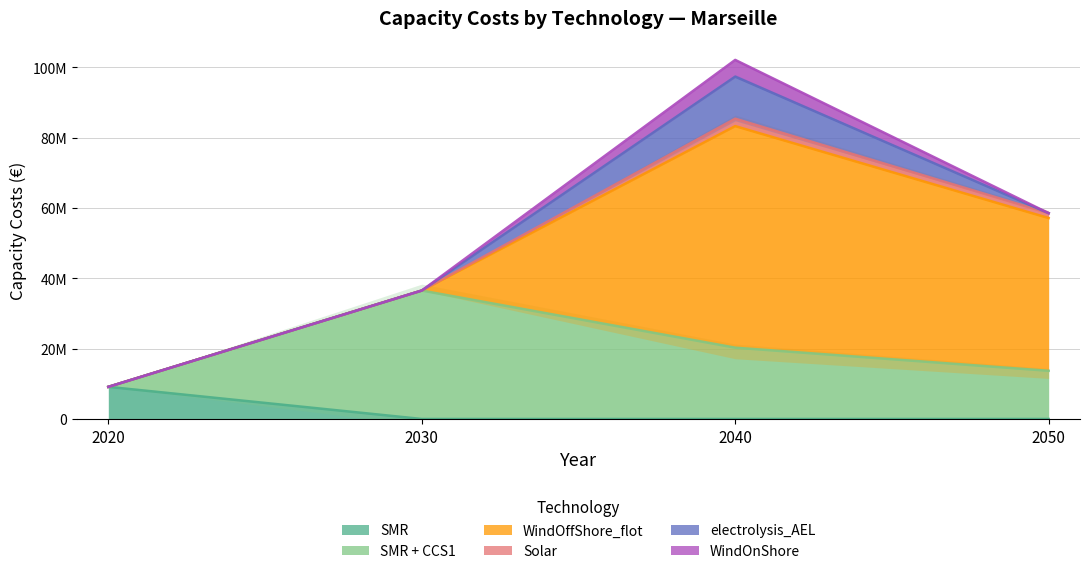

List the series in order of their peak value, lowest first.

Solar, WindOnShore, SMR, electrolysis_AEL, SMR + CCS1, WindOffShore_flot